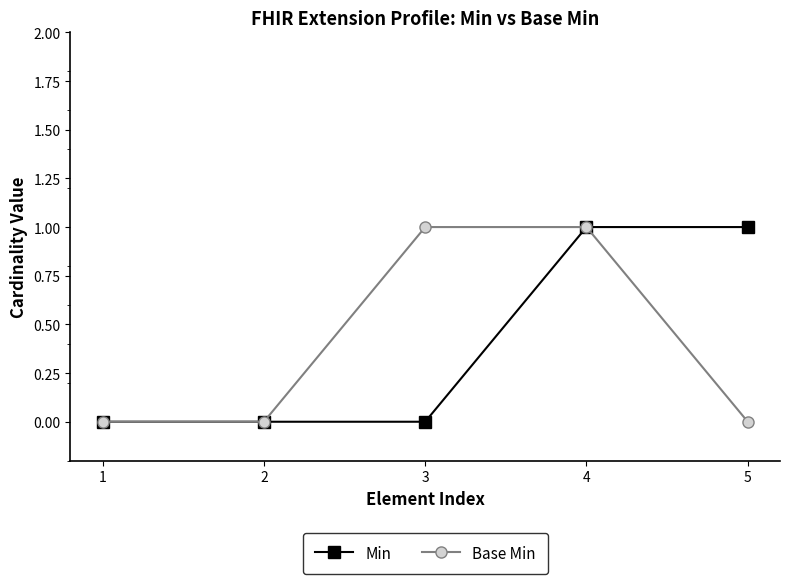

Reading right to left, what are all the values shown in this chart?

Min: 1	1	0	0	0
Base Min: 0	1	1	0	0